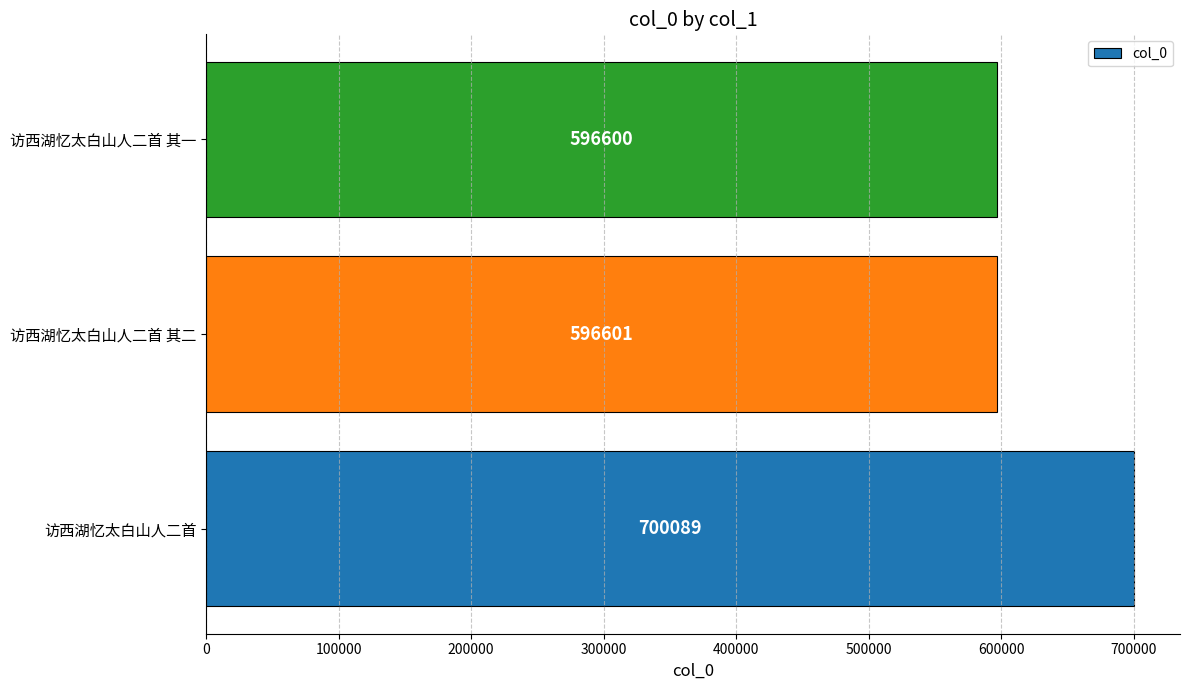

Are the bars grouped side by side (vs. stacked)?

No